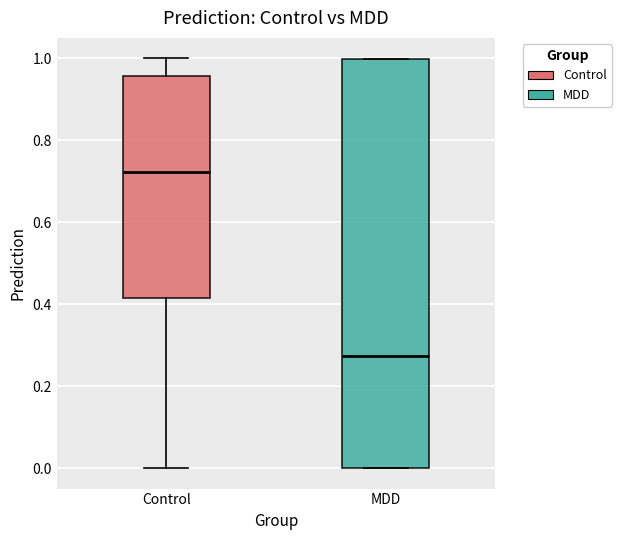

Where is the lower edge of the box for MDD on the y-axis? The values are not printed on the chart, so give them approximately, as read against the axis.

0.00